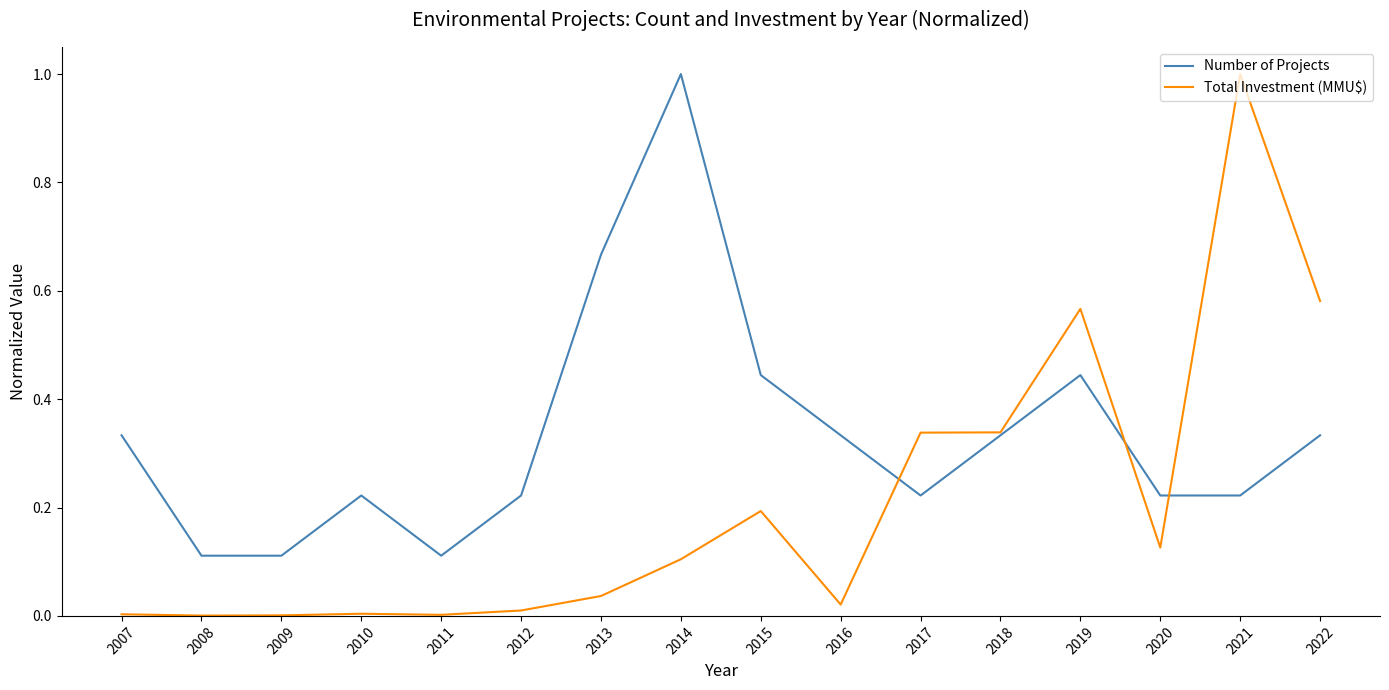

True or false: Total Investment (MMU$) has more than 2 points higher than both neighbors.

True